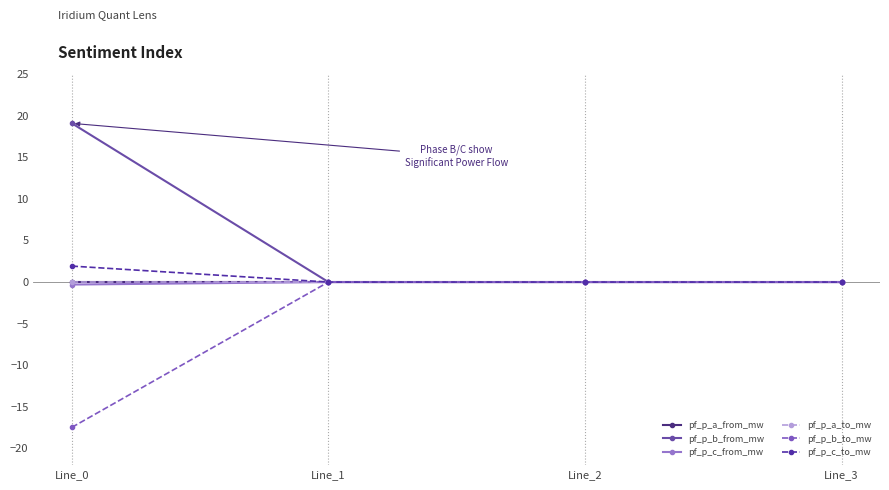

Does the chart have visible grid lines?

No